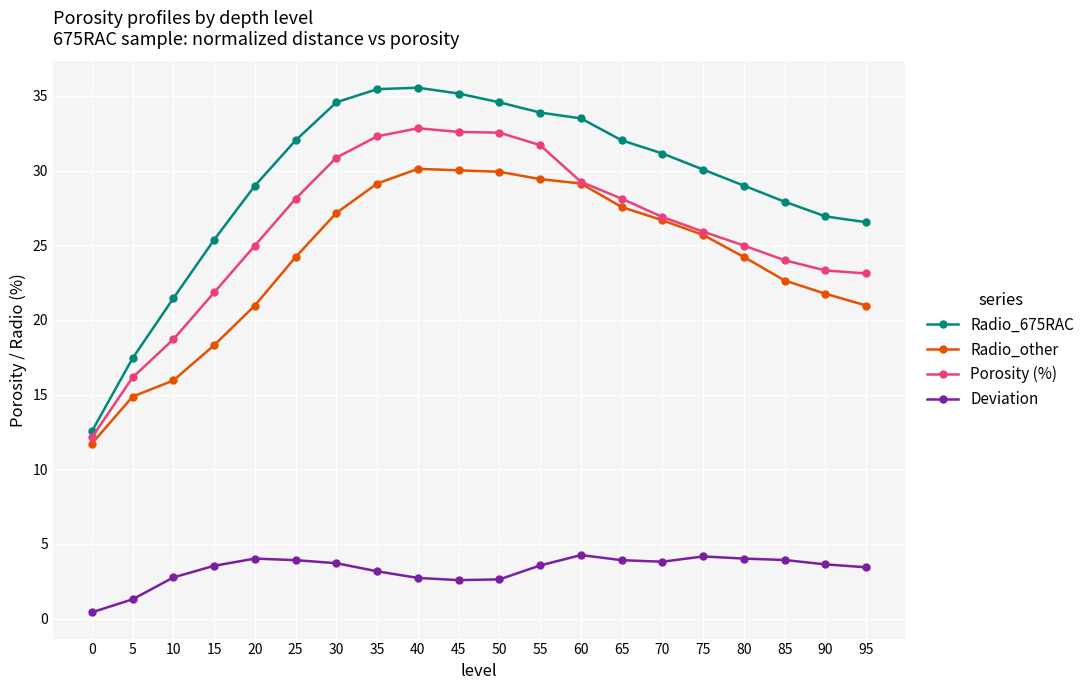

Which series changed the most between 5 and 95?

Radio_675RAC